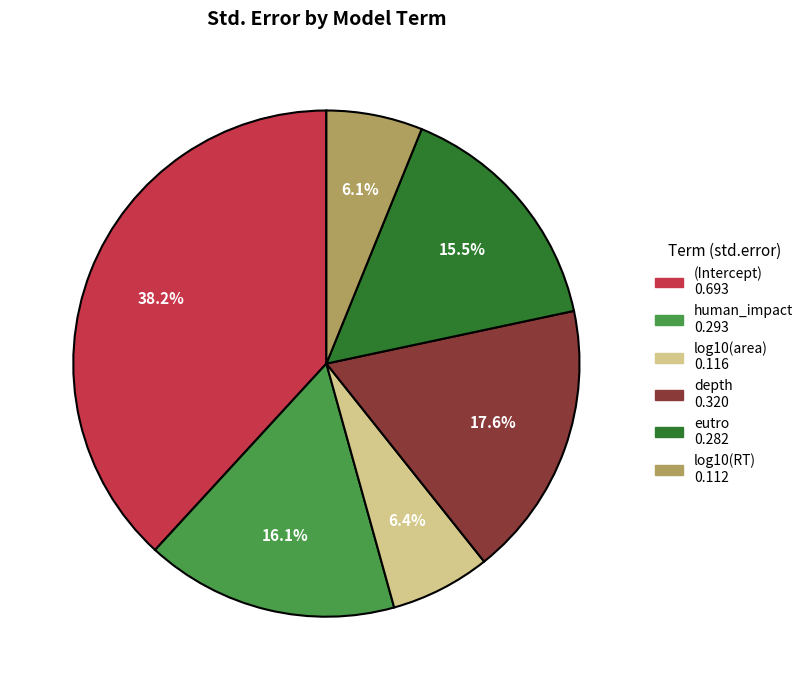

Which category has the biggest portion of the pie?

(Intercept)